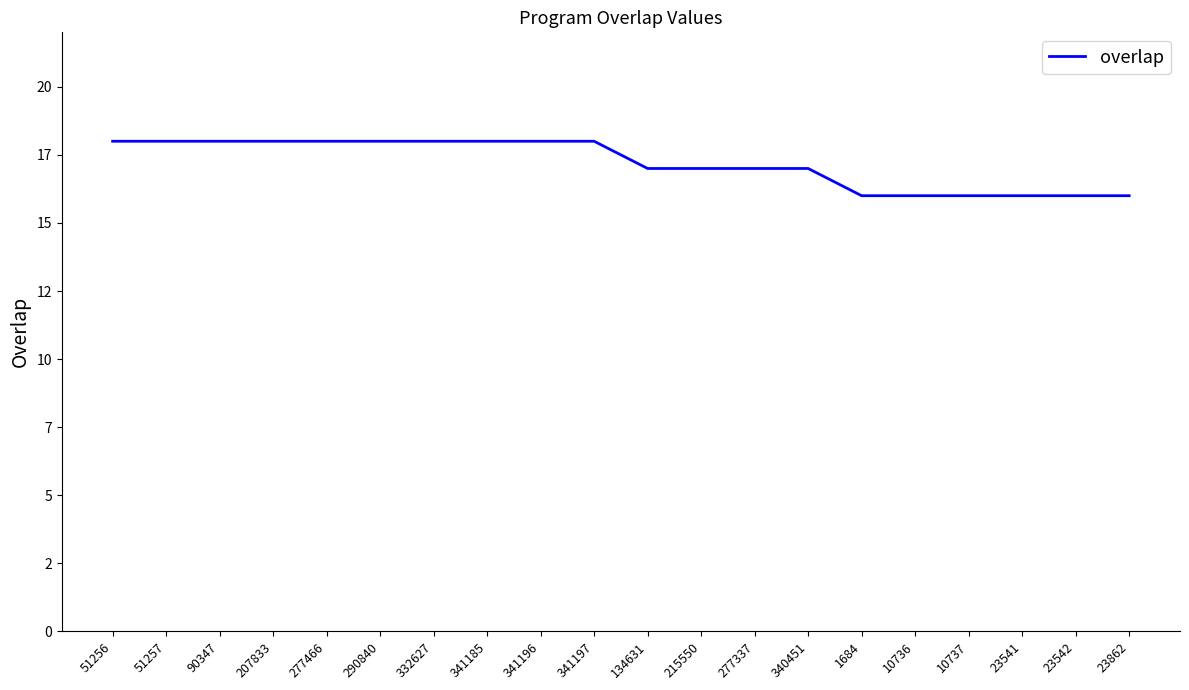

Is this an area chart (filled region under the line)?

No